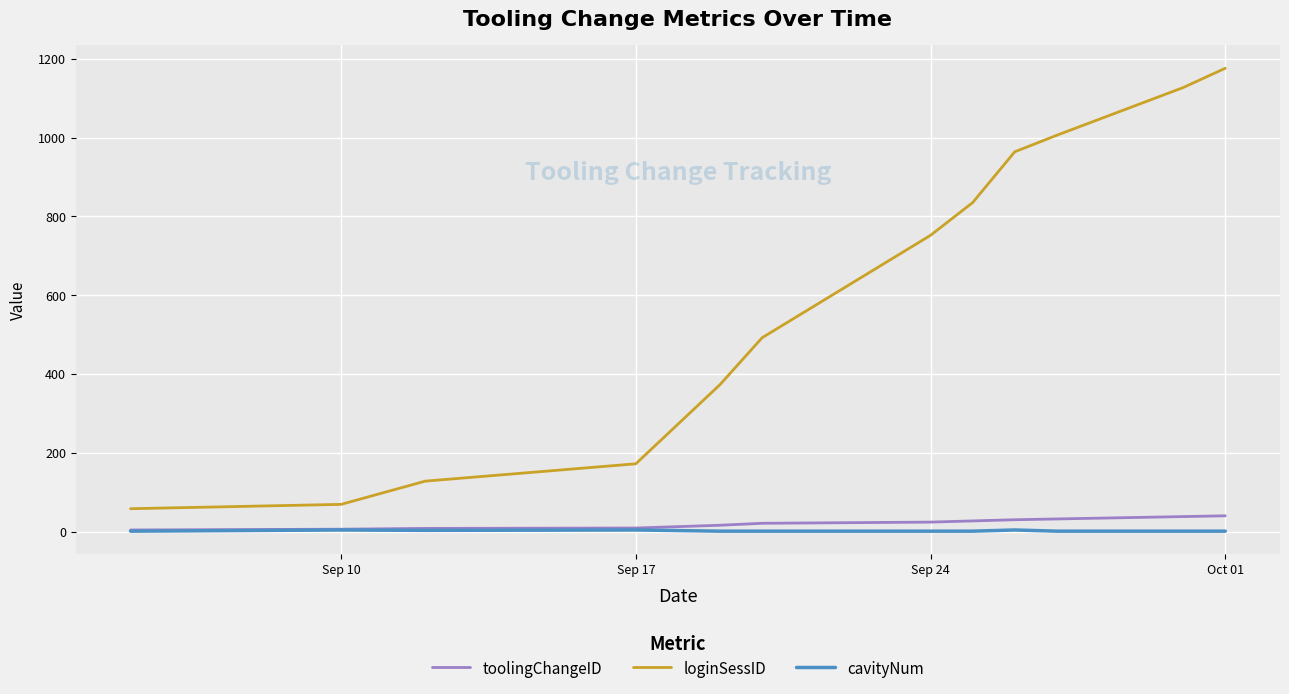

What is the maximum value for loginSessID?

1176